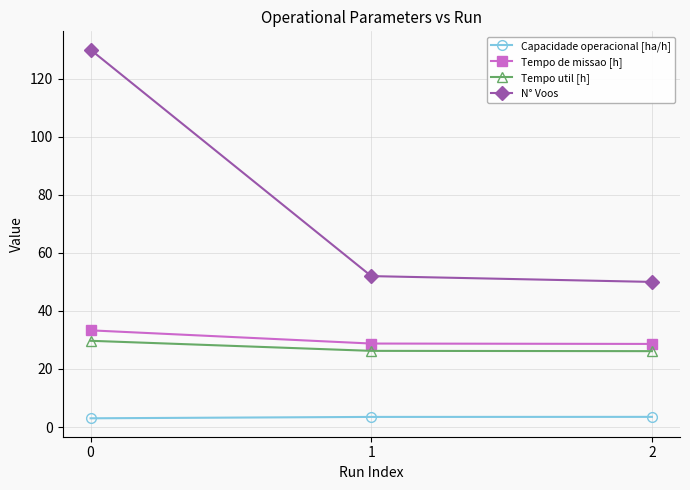

What are all the series names shown in the legend?

Capacidade operacional [ha/h], Tempo de missao [h], Tempo util [h], N° Voos